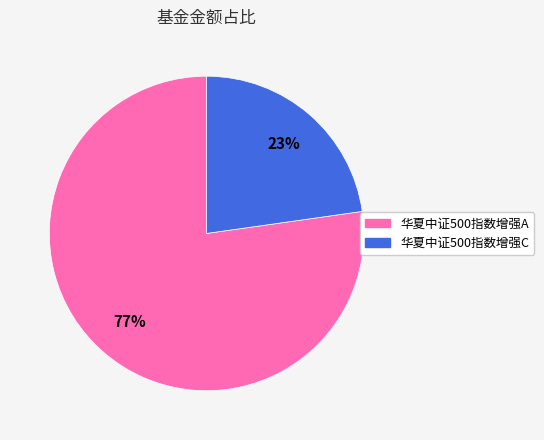

Is it true that 华夏中证500指数增强A is 77% of the pie?

True